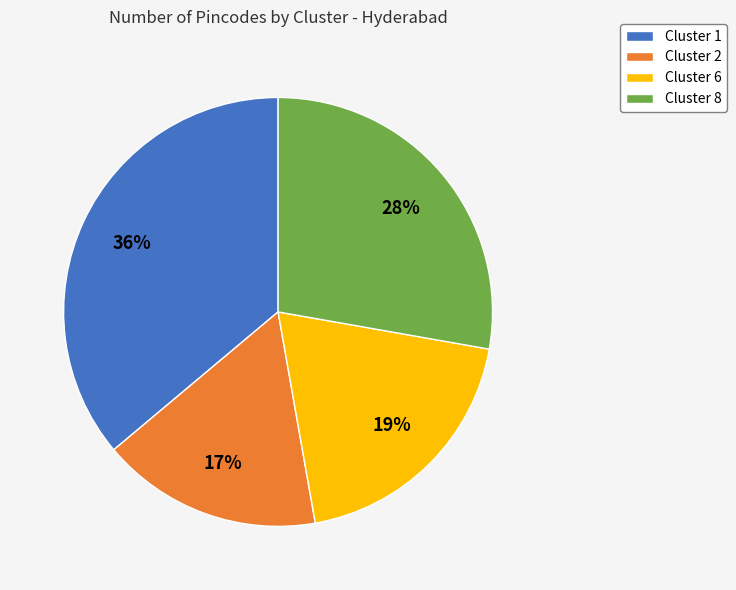

How many segments does this pie chart have?

4